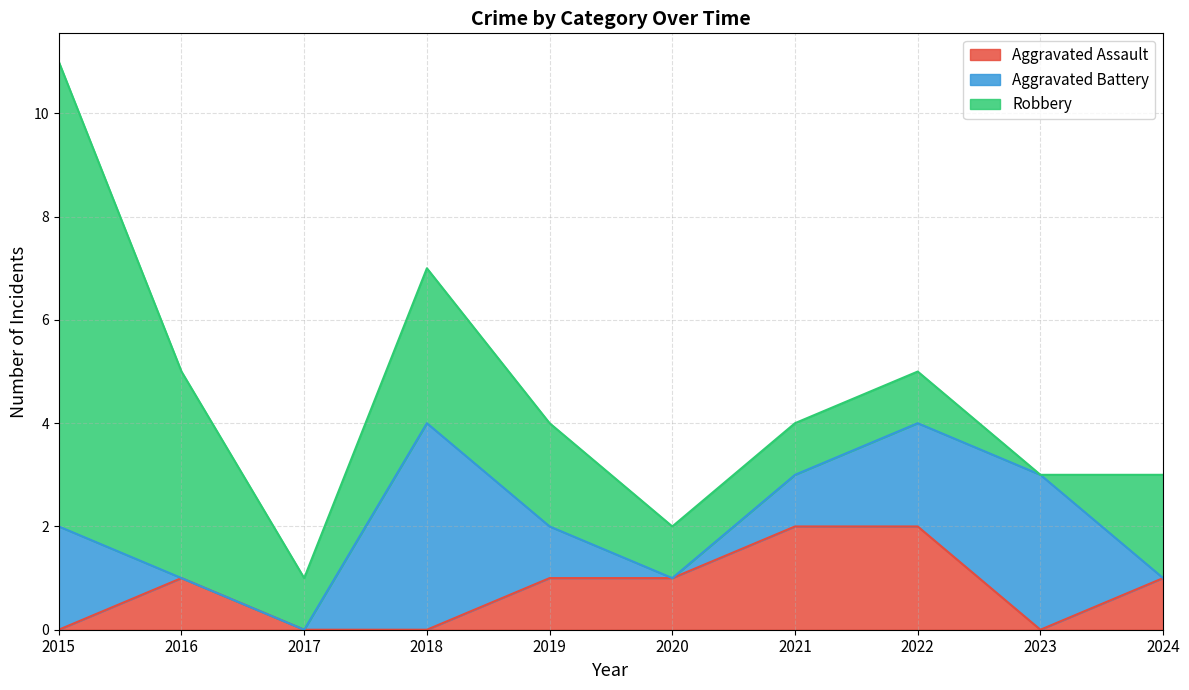

Rank the series by their average value, from lowest to highest.

Aggravated Assault, Aggravated Battery, Robbery